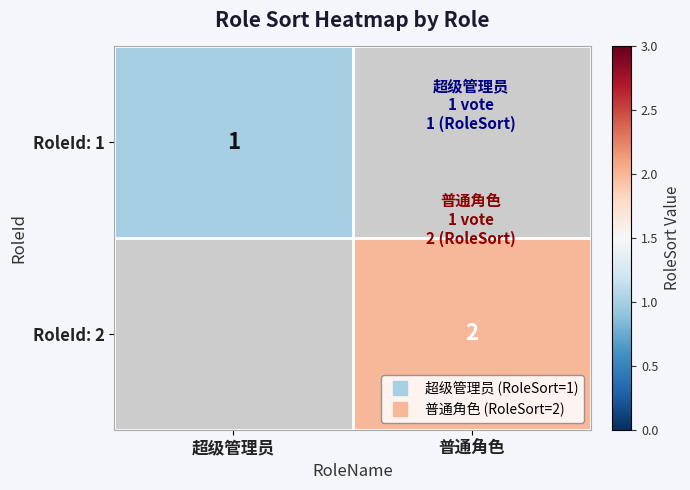

True or false: RoleId: 1 has a value of 1 at 超级管理员.

True